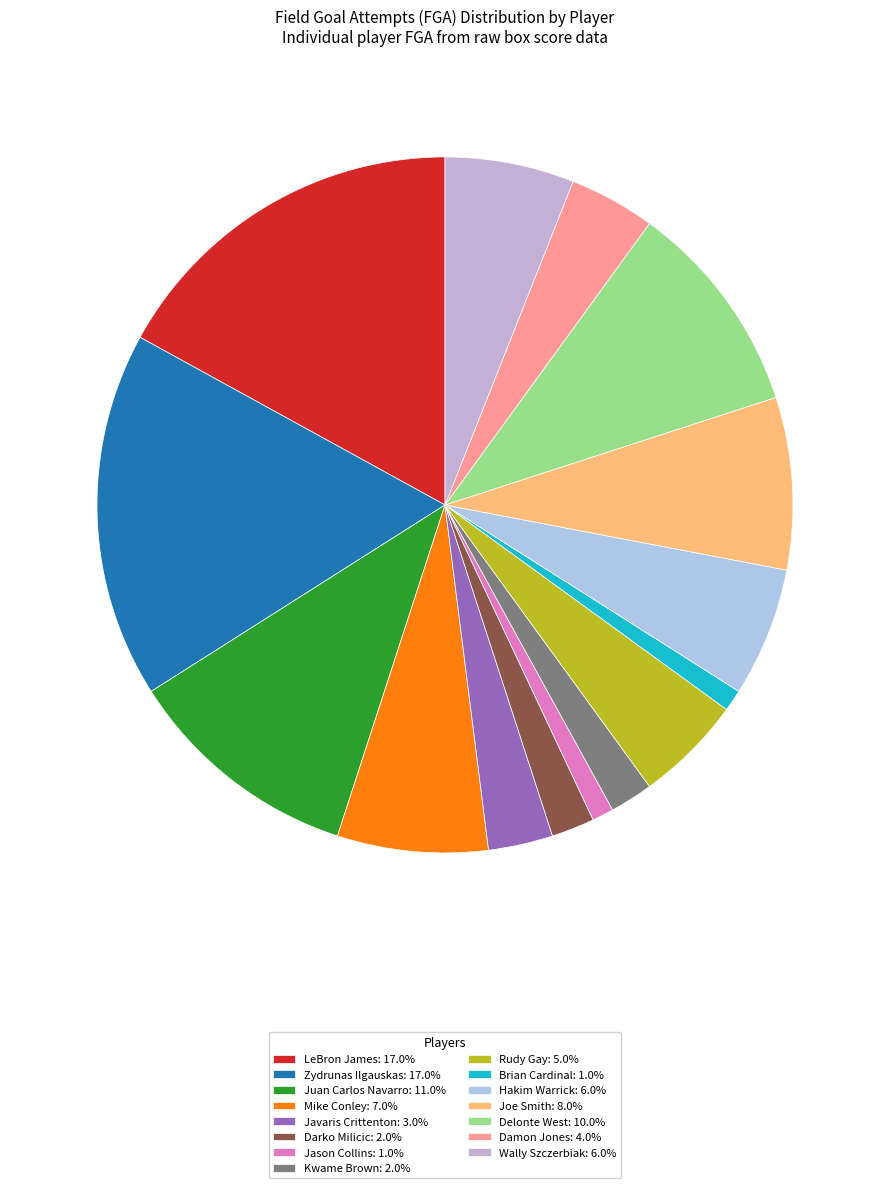

What is the smallest slice in the pie chart?

Jason Collins